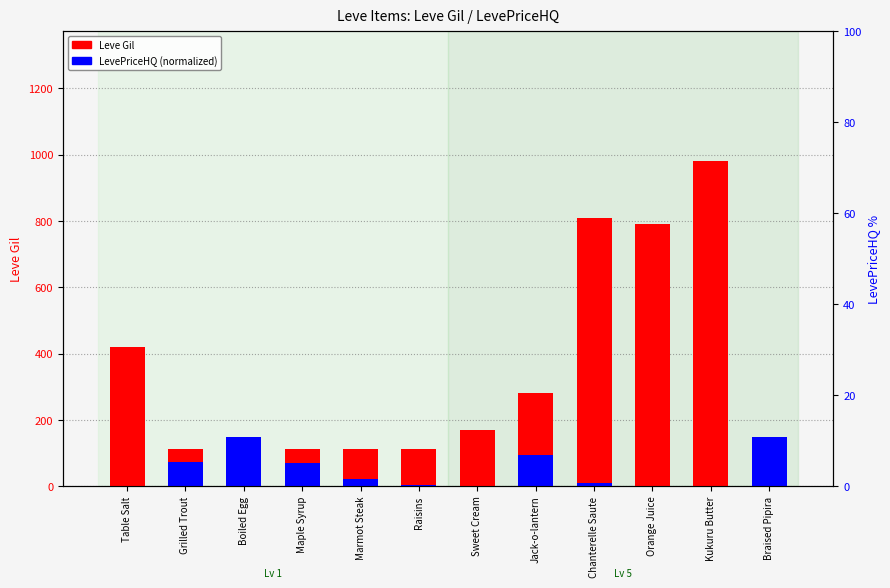

What is the maximum value shown in the chart?

980.0